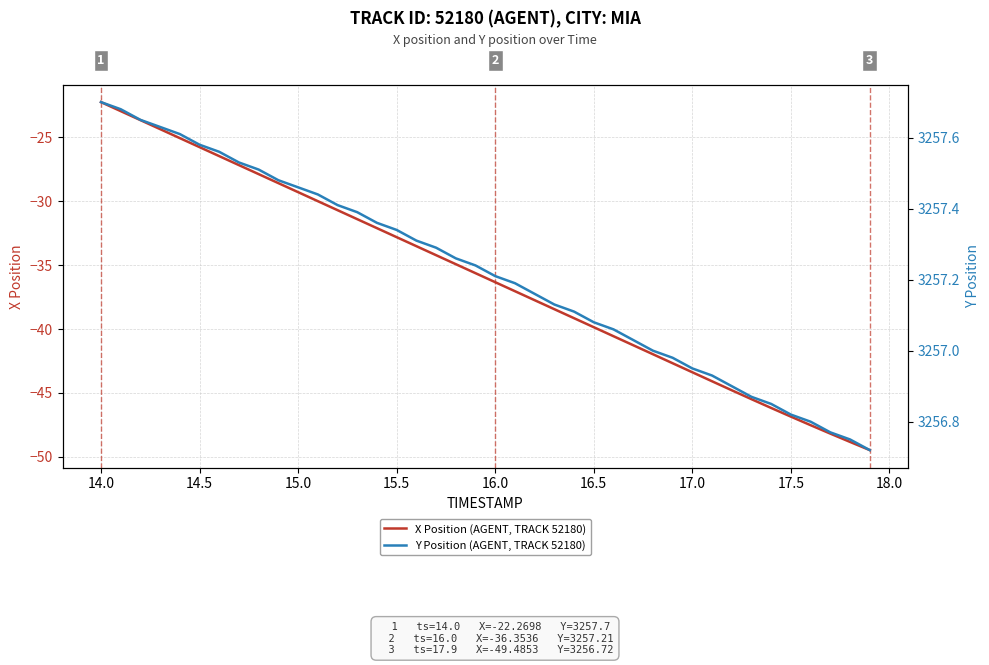

True or false: Y Position (AGENT, TRACK 52180) and X Position (AGENT, TRACK 52180) intersect in this chart.

False